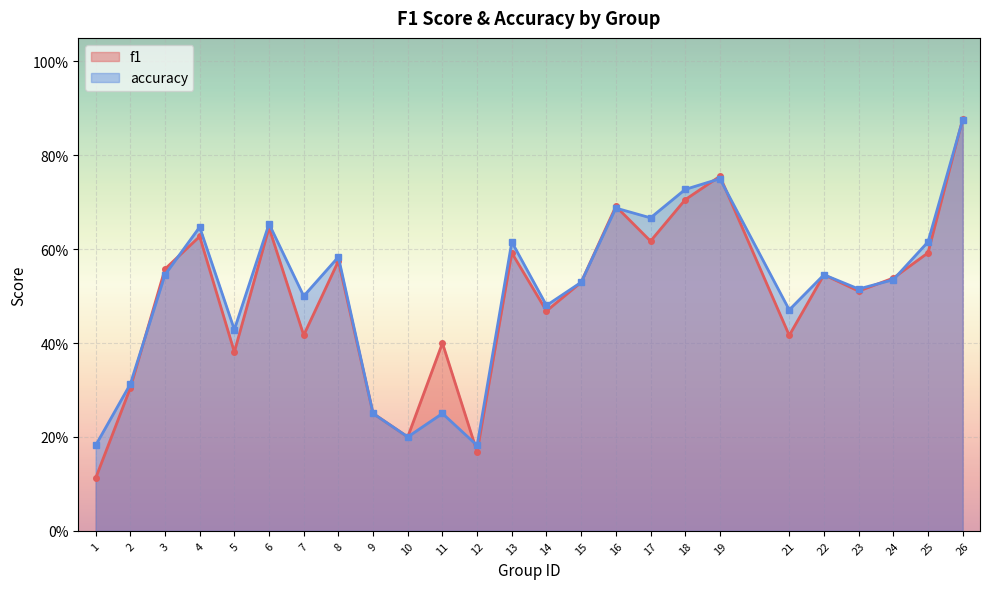

In f1, how many points are lower than both neighbors (excluding endpoints)?

8